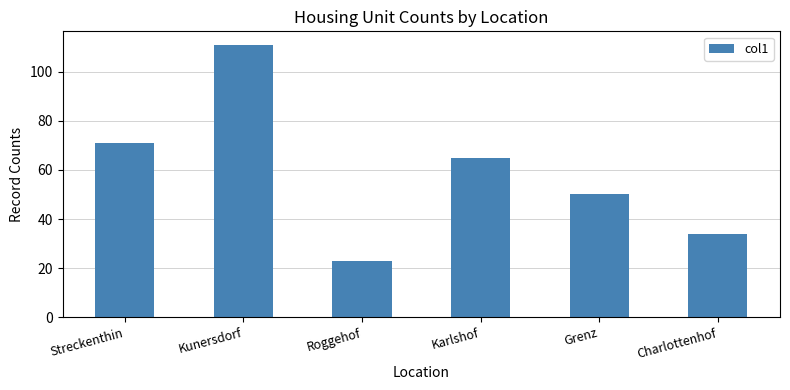

At which category does the chart reach its peak across all series?

Kunersdorf